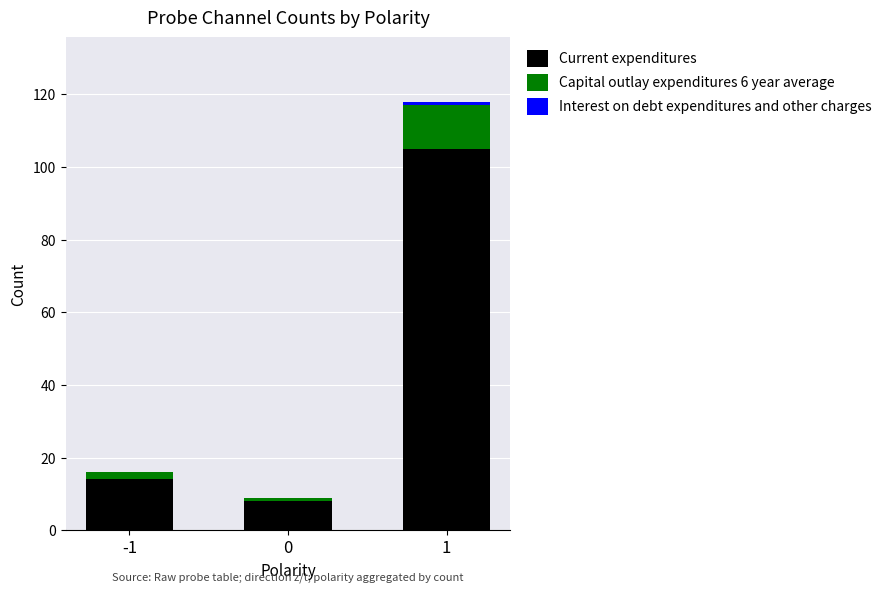

The value of Current expenditures at 1 is 105. True or false?

True